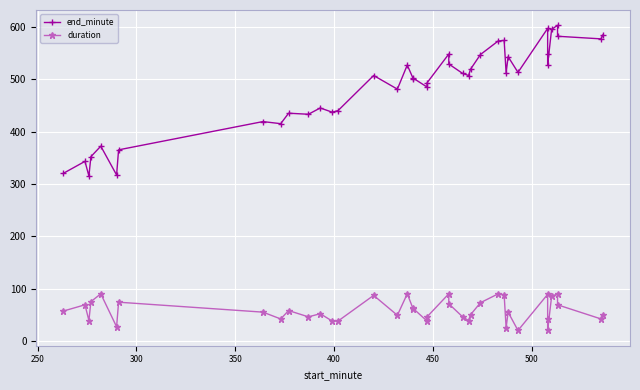

Rank the series by their maximum value, from highest to lowest.

end_minute, duration